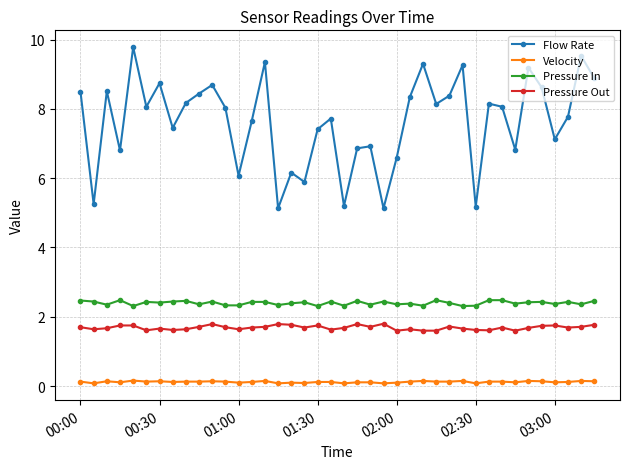

True or false: Flow Rate and Pressure Out cross at least once.

False